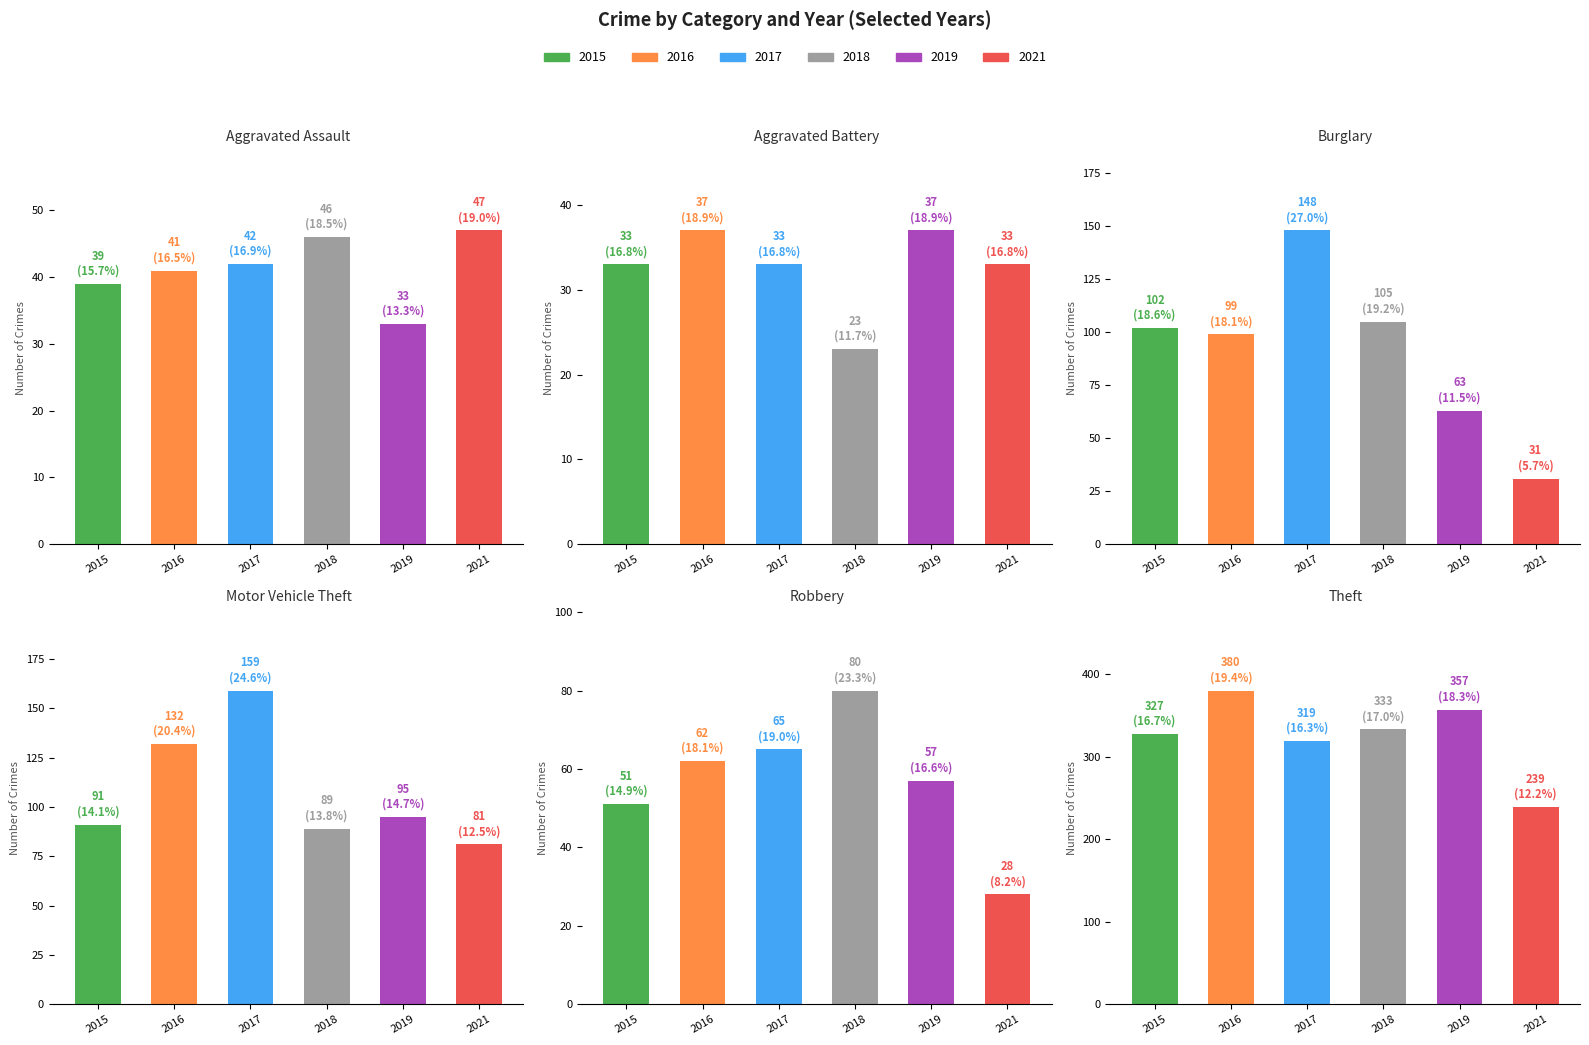

Between 2017 and 2018, which series saw the biggest shift?

Motor Vehicle Theft